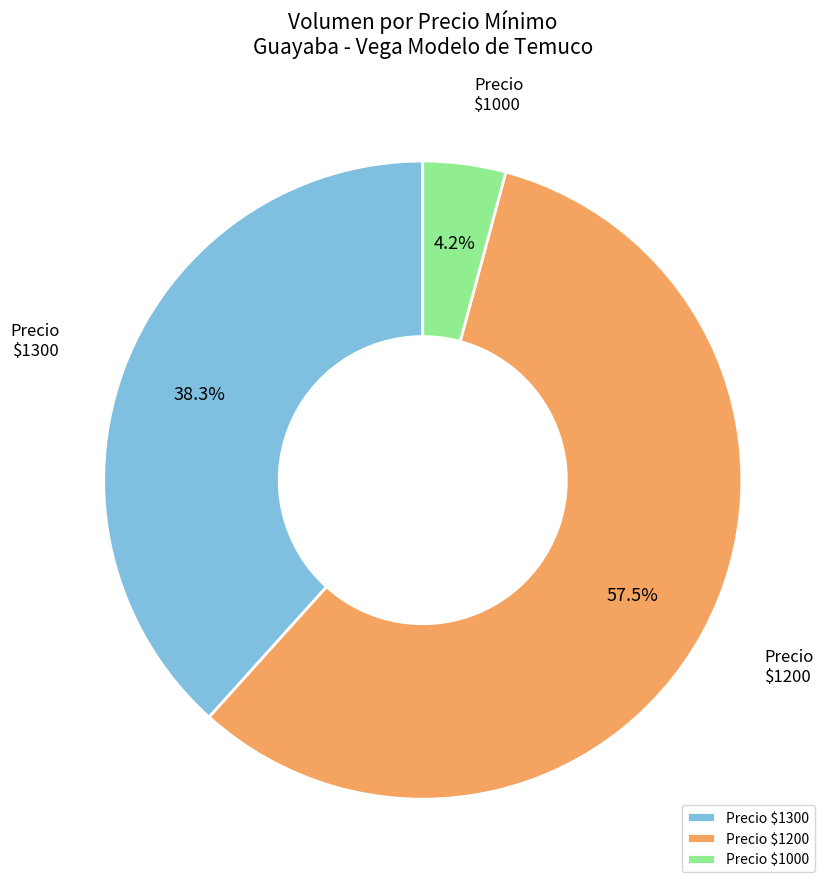

Does any single category account for the majority?

Yes